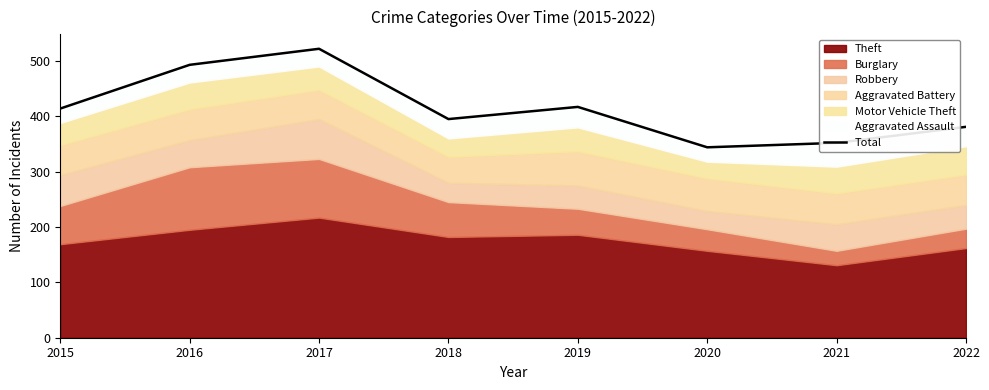

Does the chart have visible grid lines?

No